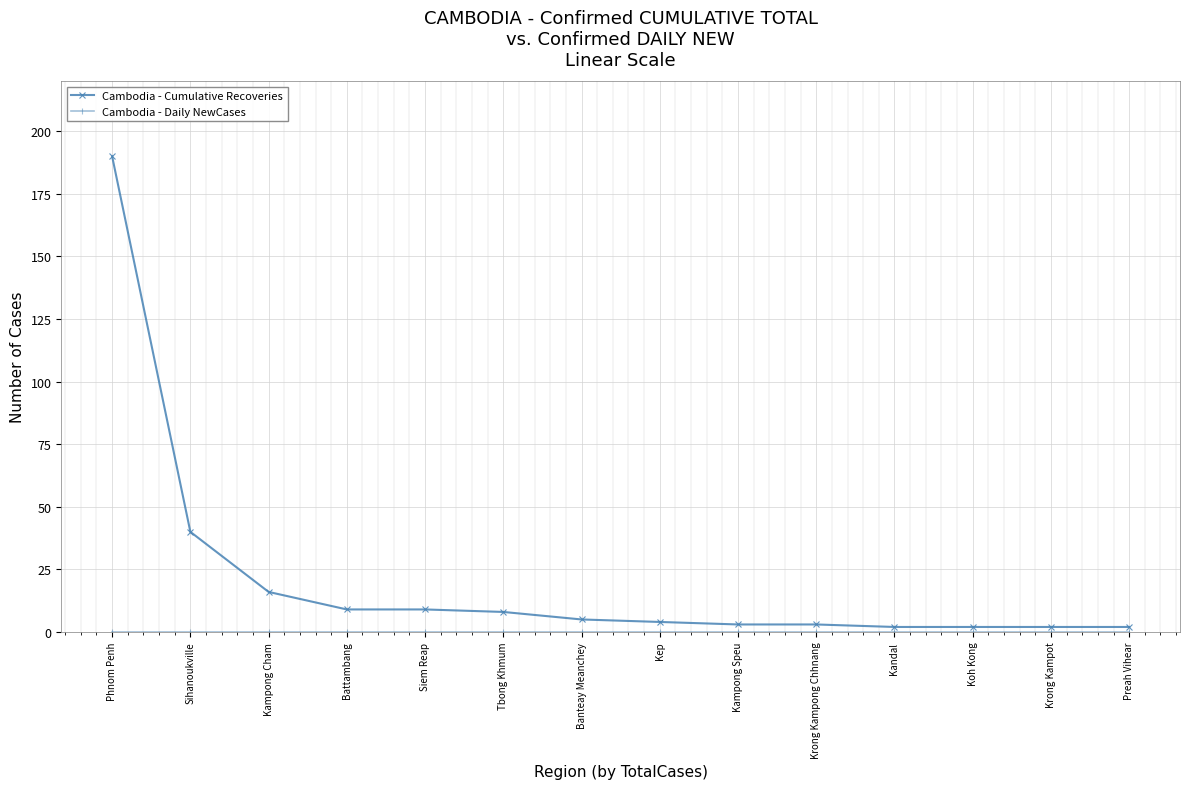

Which series has the largest total across all categories?

Cambodia - Cumulative Recoveries